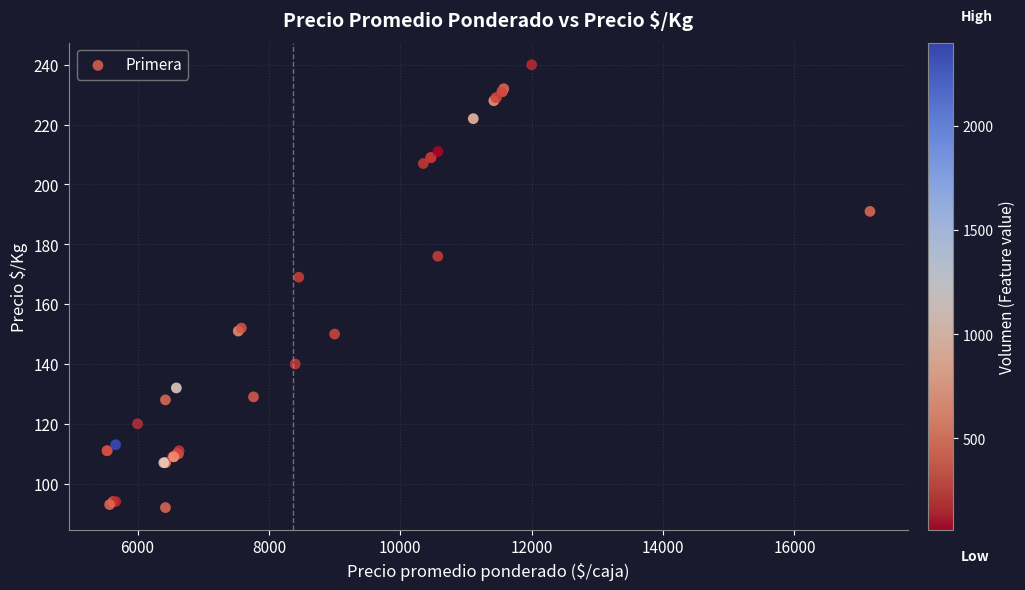

What Y value in the scatter plot is closest to 166?

169